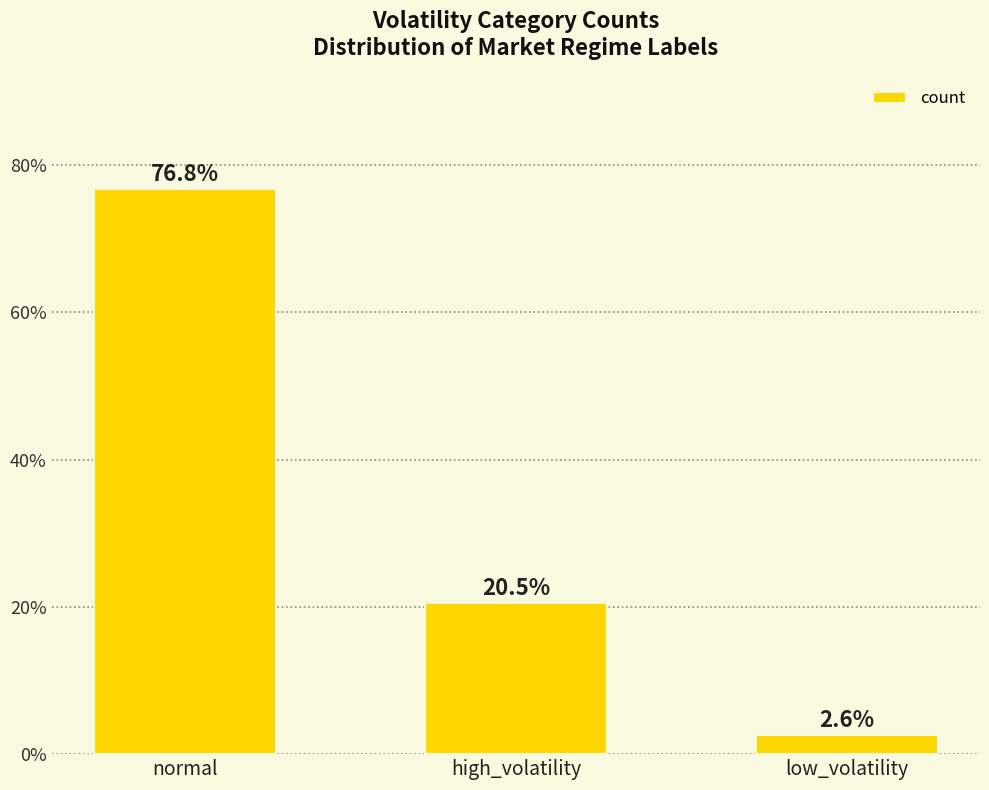

What position from the left is low_volatility?

3